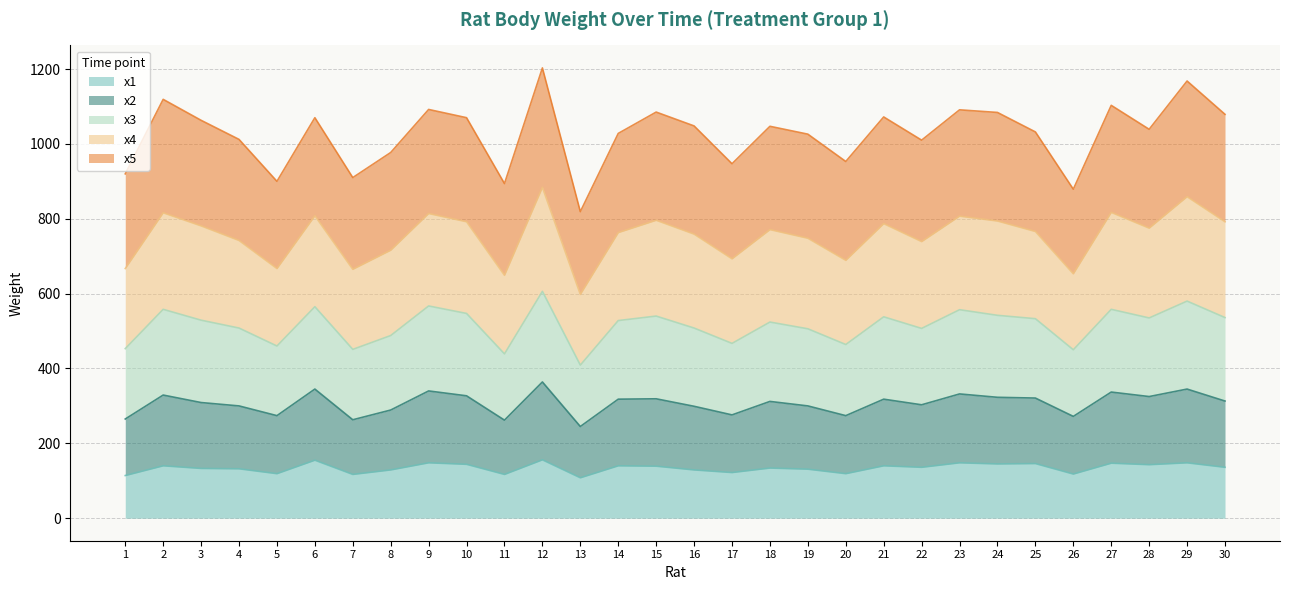

What are all the series names shown in the legend?

x1, x2, x3, x4, x5